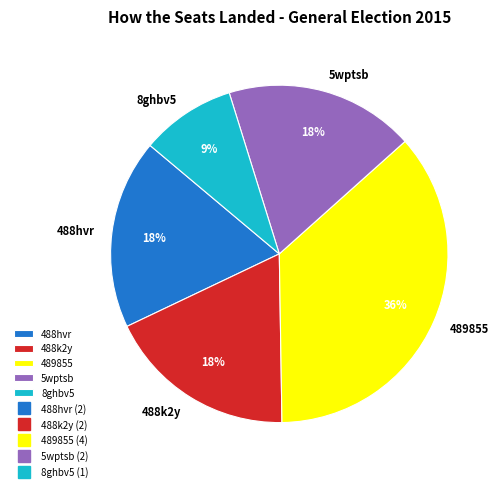

Does 488hvr account for over 50% of the chart?

No